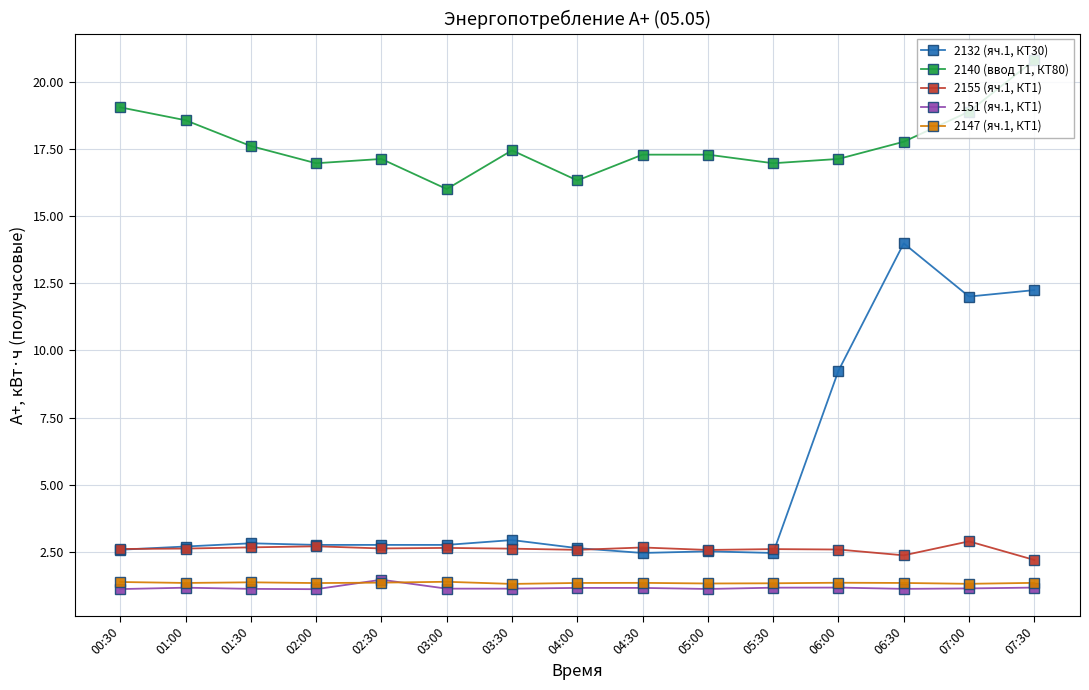

True or false: 2151 (яч.1, КТ1) has more than 2 interior local peaks.

True